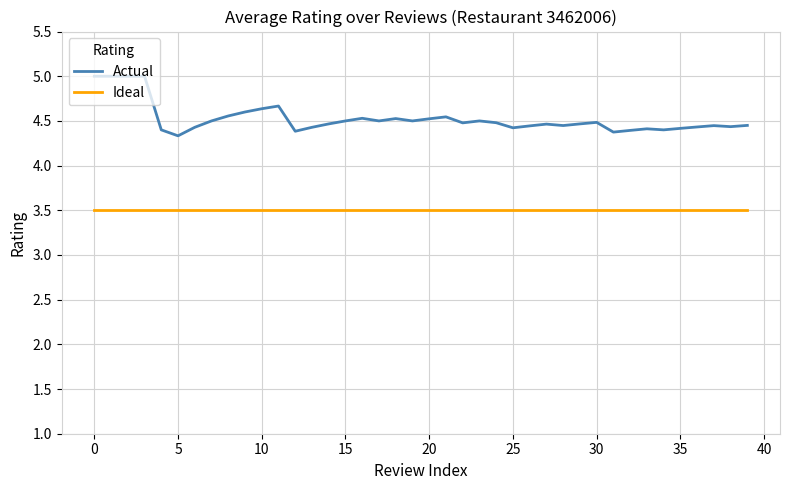

Which series has the largest total across all categories?

Actual